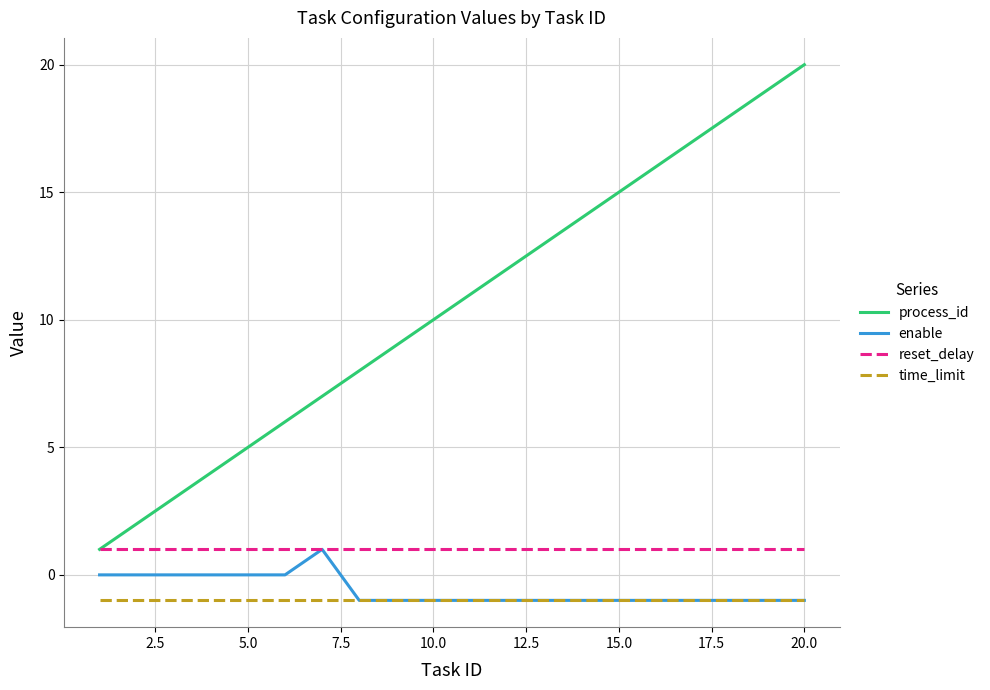

What is the maximum value shown in the chart?

20